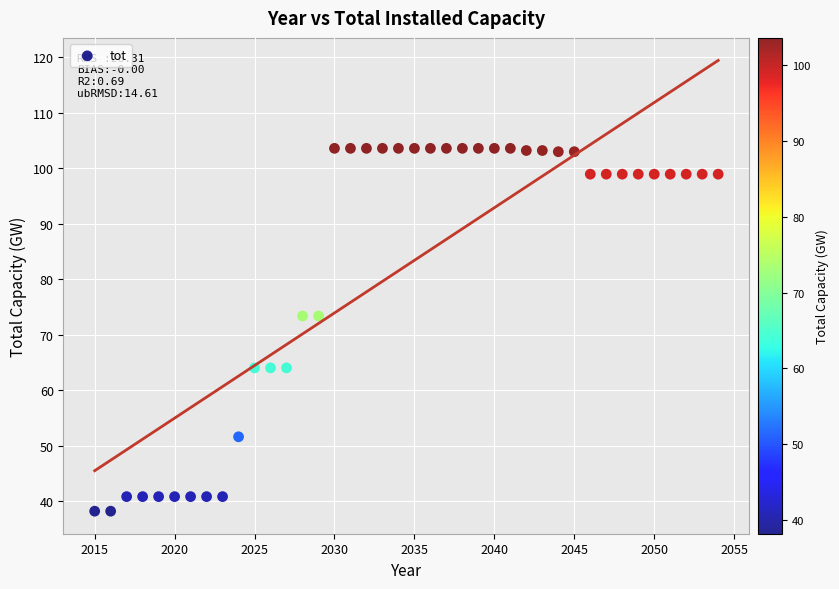

What is the range of X values (max minus min)?

39.0